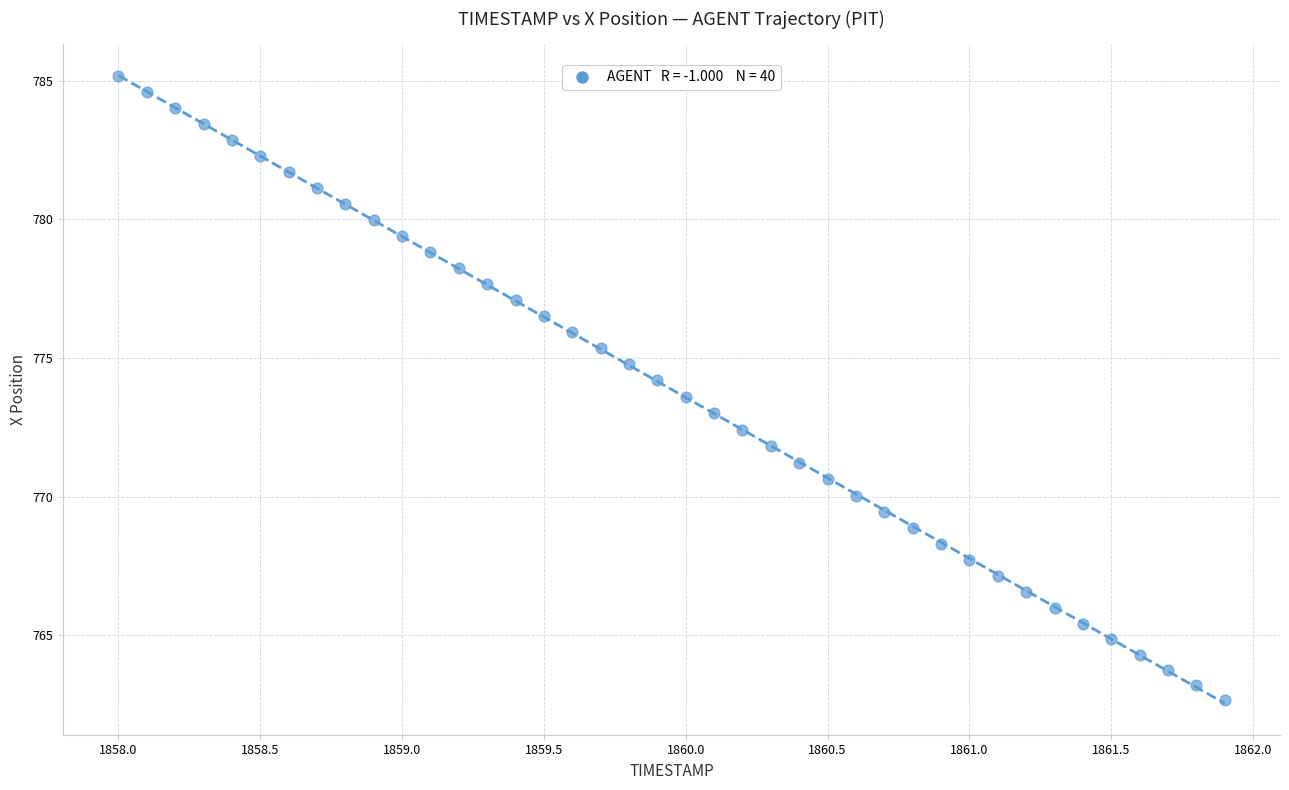

What is the range of Y values (max minus min)?

22.5